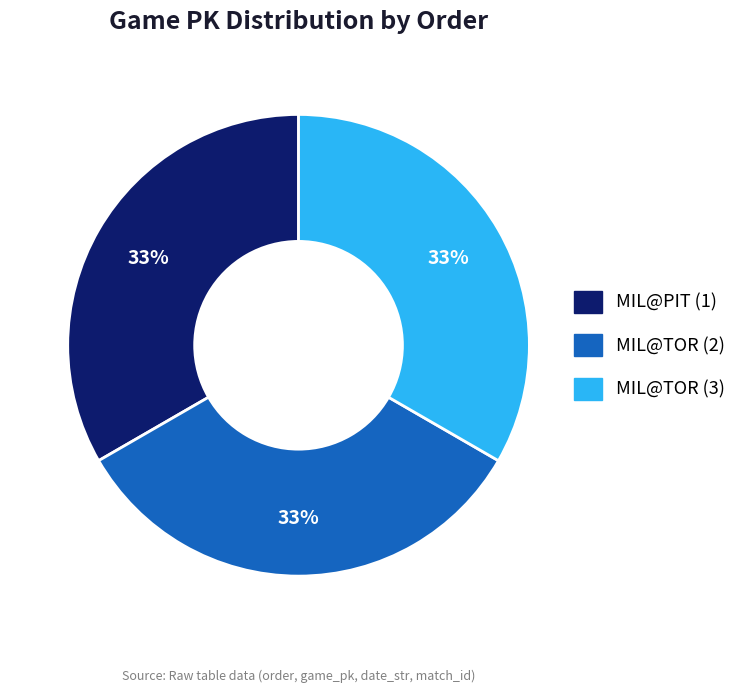

Is it true that MIL@PIT (1) is 28% of the pie?

False